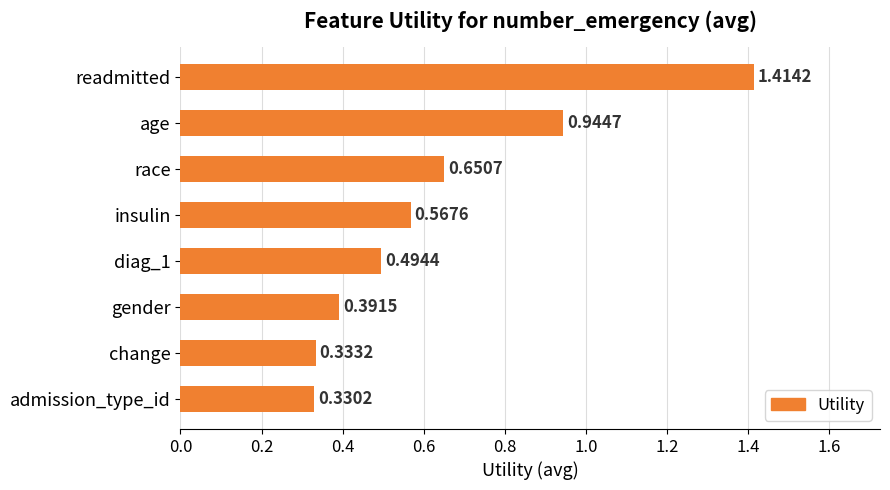

What is the sum of all values?

5.1